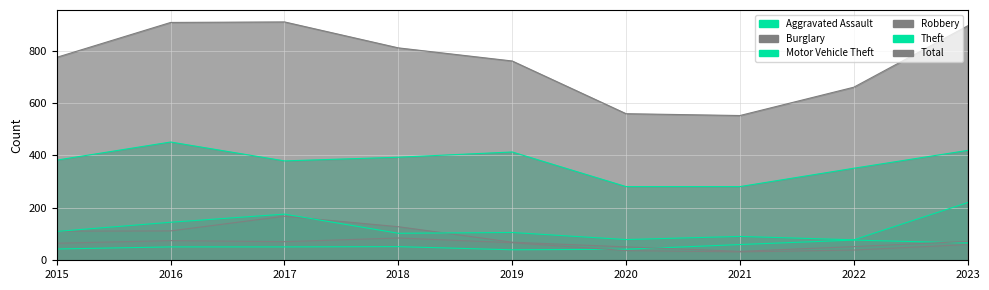

True or false: Robbery has a value of 58 at 2022.

False